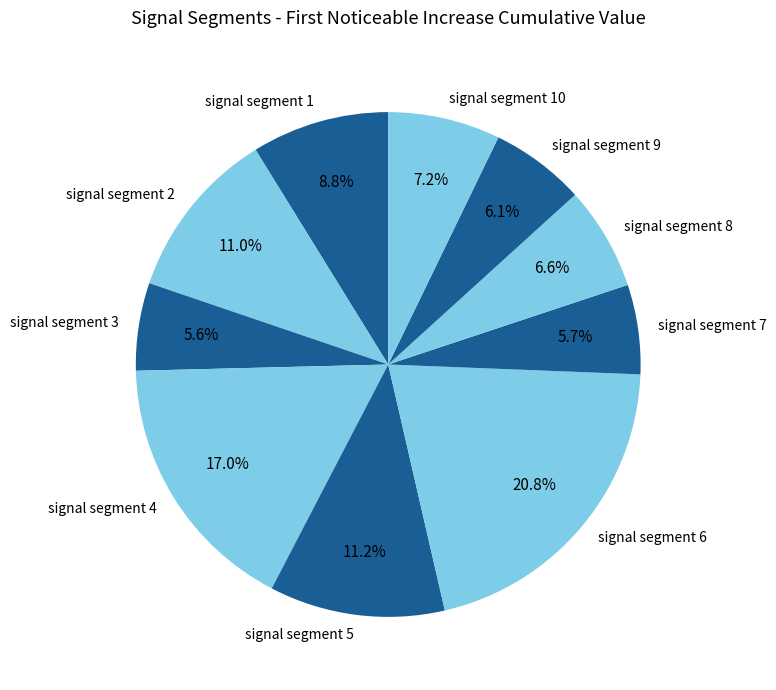

Count the number of slices in the pie.

10